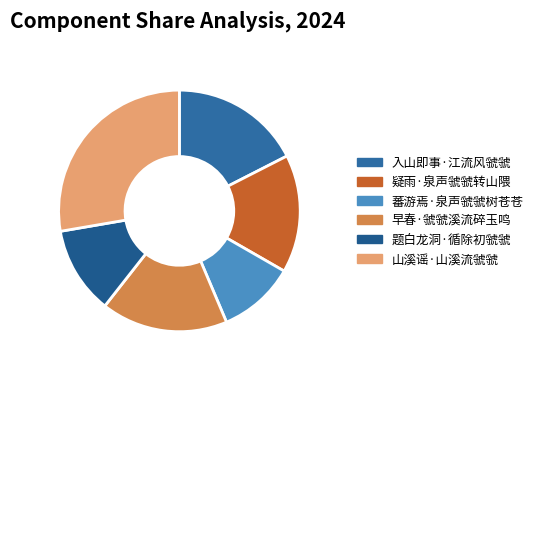

What is the change in value from 入山即事·江流风虢虢 to 山溪谣·山溪流虢虢?

+85364